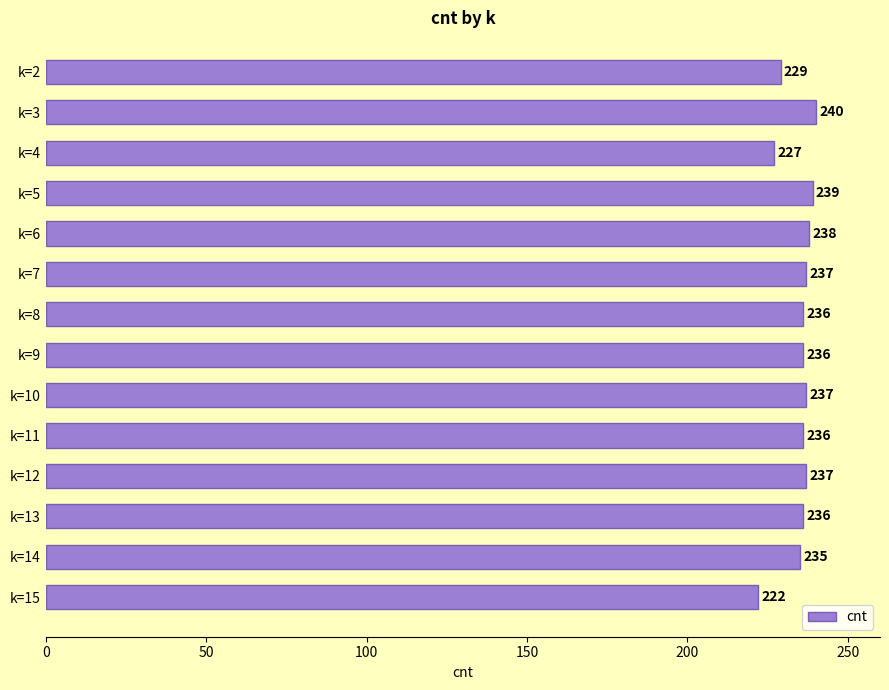

Which has a higher value, k=14 or k=10?

k=10